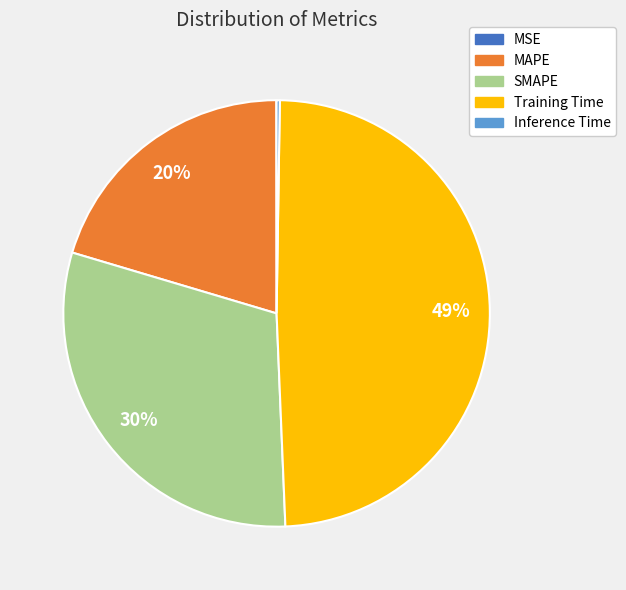

What percentage is the SMAPE slice, to the nearest percent?

30%